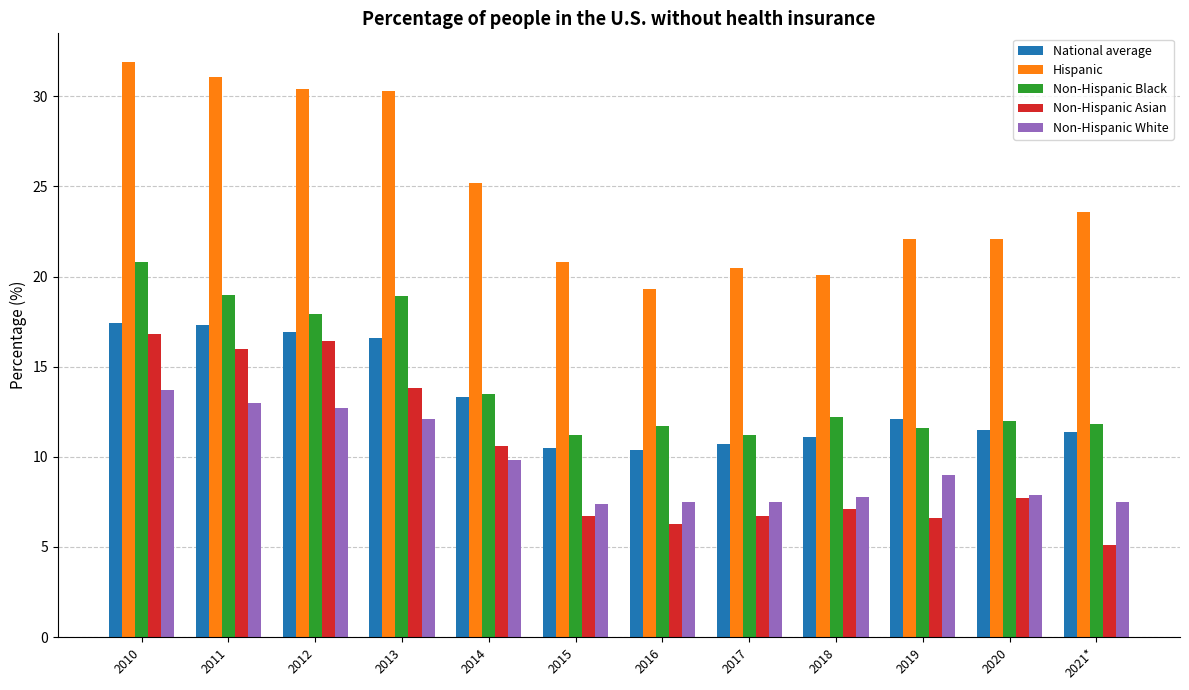

At how many categories does at least one series exceed 11?

12